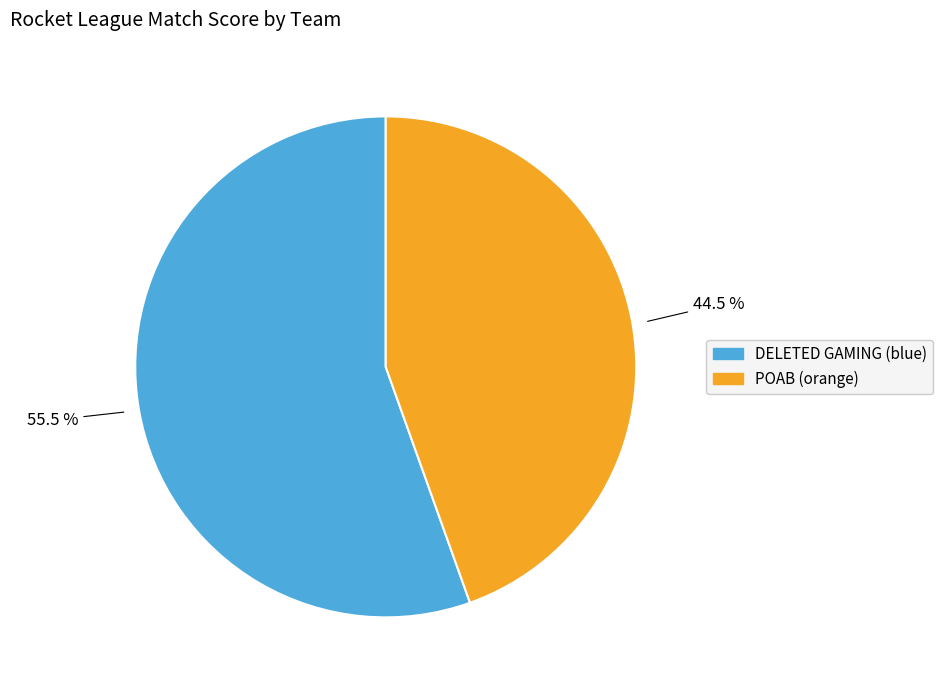

Rank the categories by value from lowest to highest.

POAB (orange), DELETED GAMING (blue)